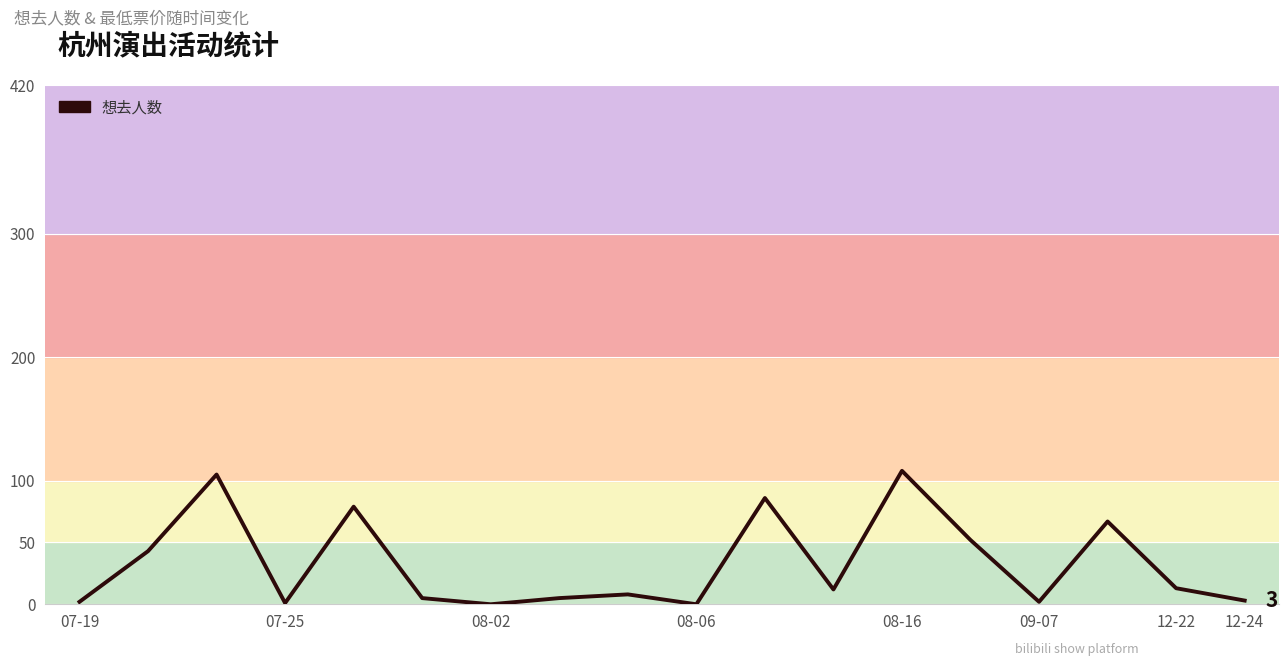

What is the difference between the maximum and minimum values?

108